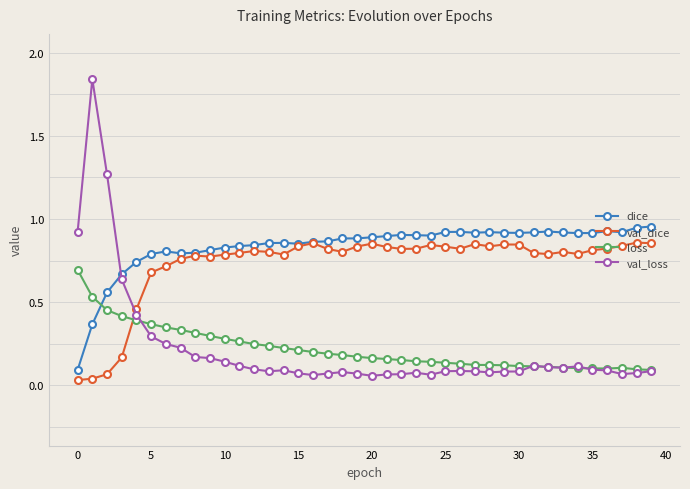

True or false: val_loss and dice cross at least once.

True